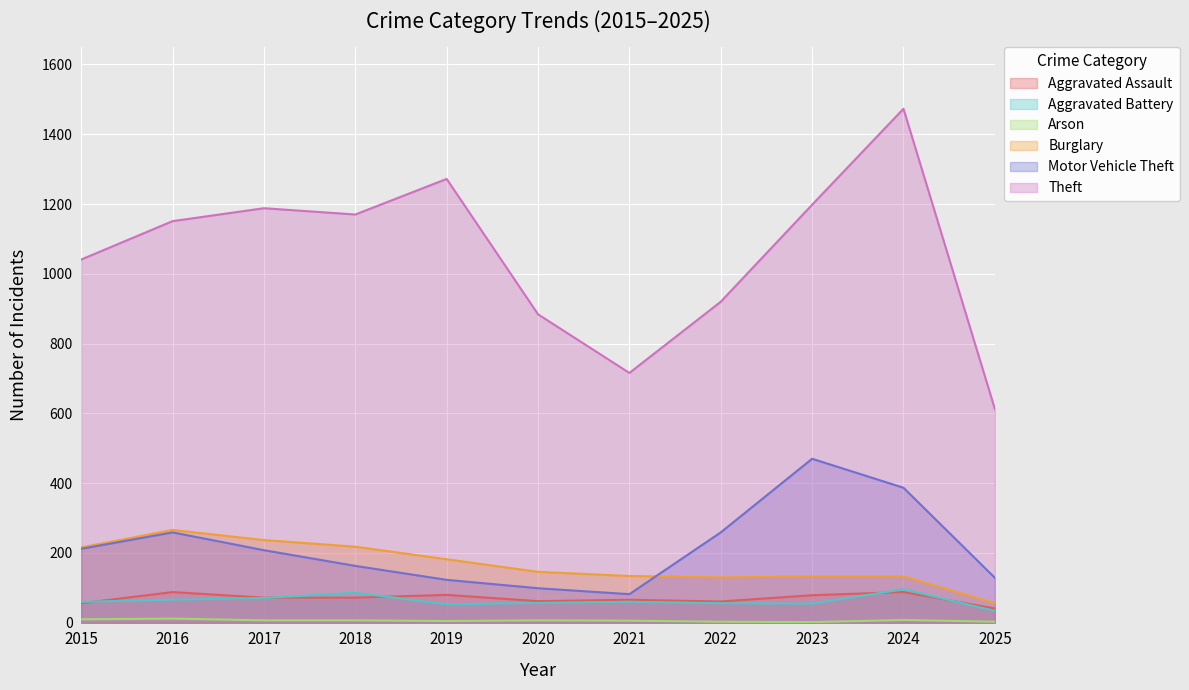

At which category does Motor Vehicle Theft reach its first local peak?

2016